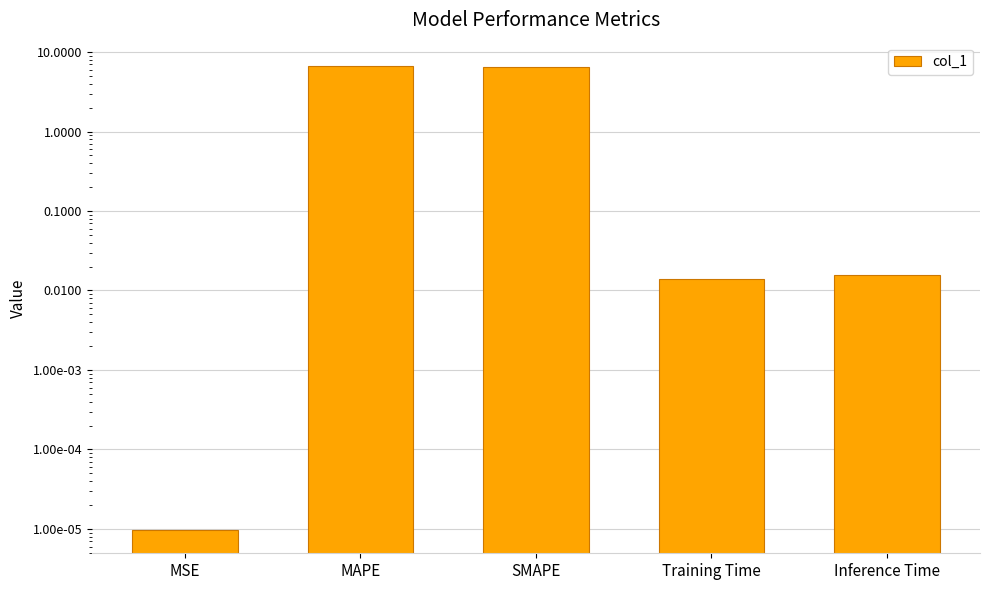

The chart shows a value of 6.7 at MAPE. True or false?

True